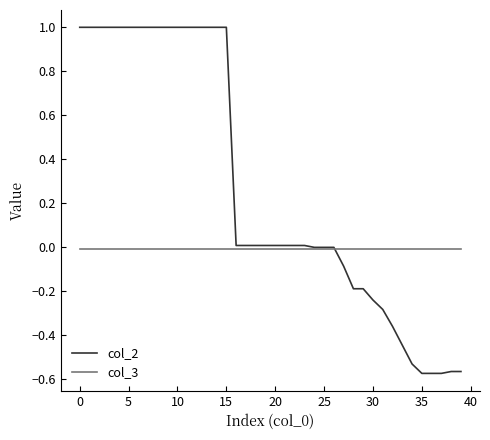

What is the maximum value for col_2?

1.0